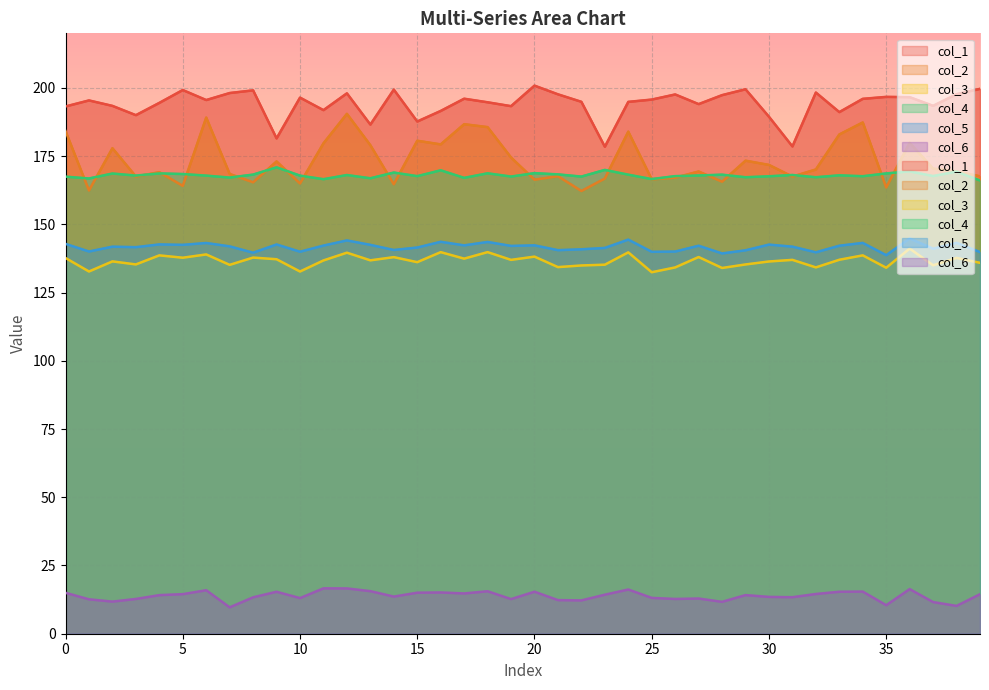

Which series has the widest spread of values?

col_2